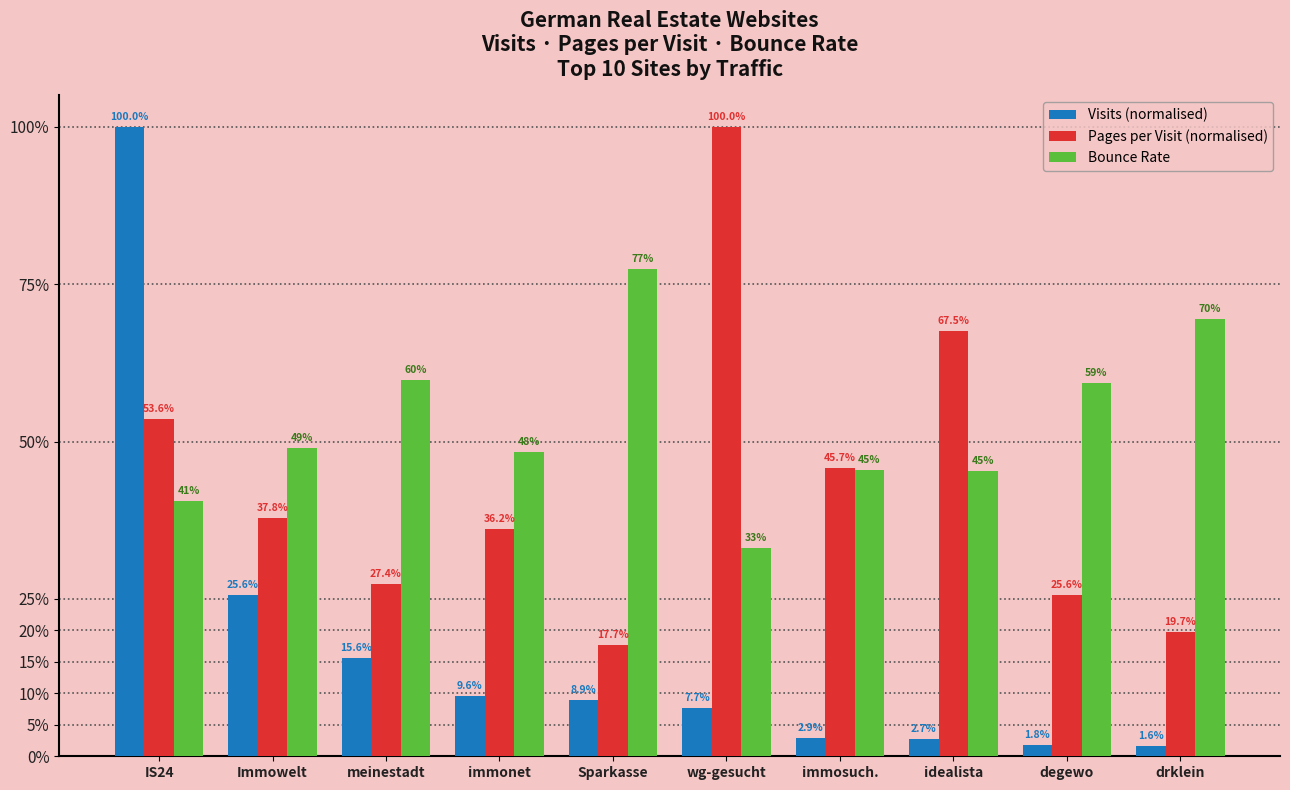

What are all the series names shown in the legend?

Visits (normalised), Pages per Visit (normalised), Bounce Rate